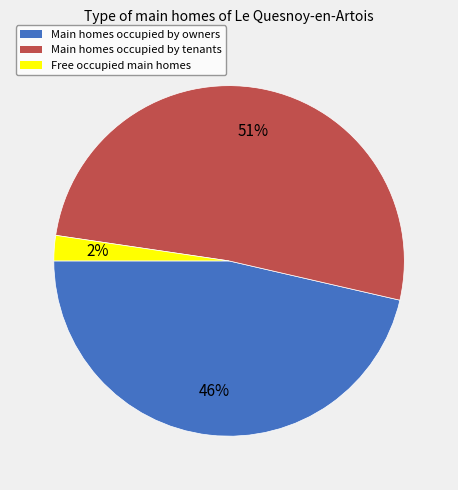

Does any single category account for the majority?

Yes